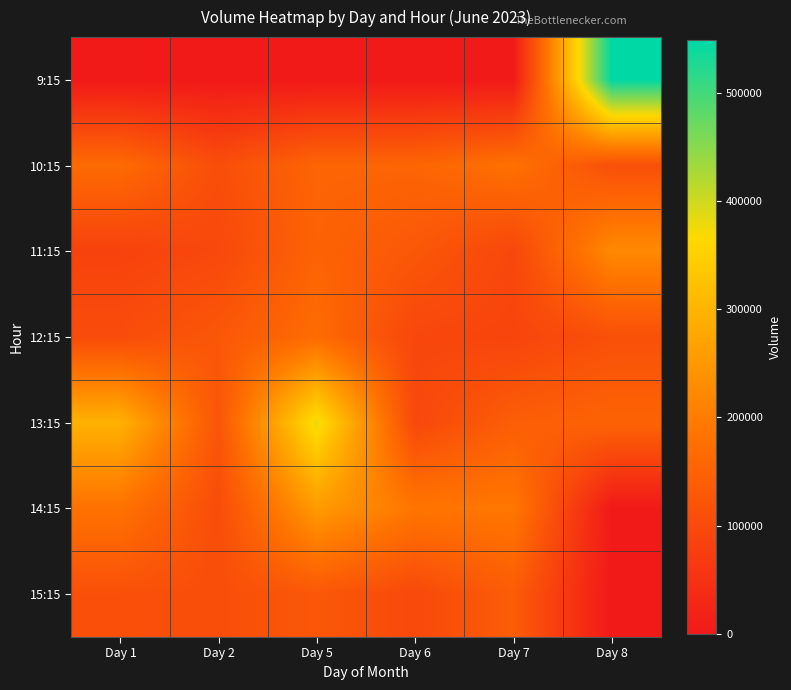

Reading right to left, what are all the values shown in this chart?

9:15: Day 8=548203	Day 7=0	Day 6=0	Day 5=0	Day 2=0	Day 1=0
10:15: Day 8=110817	Day 7=178668	Day 6=155290	Day 5=154795	Day 2=107550	Day 1=166685
11:15: Day 8=223799	Day 7=93835	Day 6=126851	Day 5=150964	Day 2=96319	Day 1=84368
12:15: Day 8=112303	Day 7=88157	Day 6=93519	Day 5=168928	Day 2=126457	Day 1=103760
13:15: Day 8=152676	Day 7=140386	Day 6=95806	Day 5=380006	Day 2=123162	Day 1=294778
14:15: Day 8=0	Day 7=190839	Day 6=188510	Day 5=254601	Day 2=104458	Day 1=181707
15:15: Day 8=0	Day 7=138051	Day 6=97690	Day 5=127596	Day 2=107872	Day 1=112359